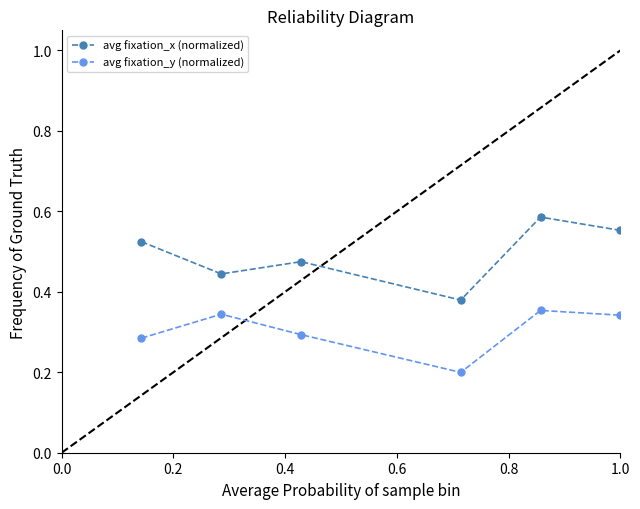

What is the sum of all avg fixation_x (normalized) values?

3.0